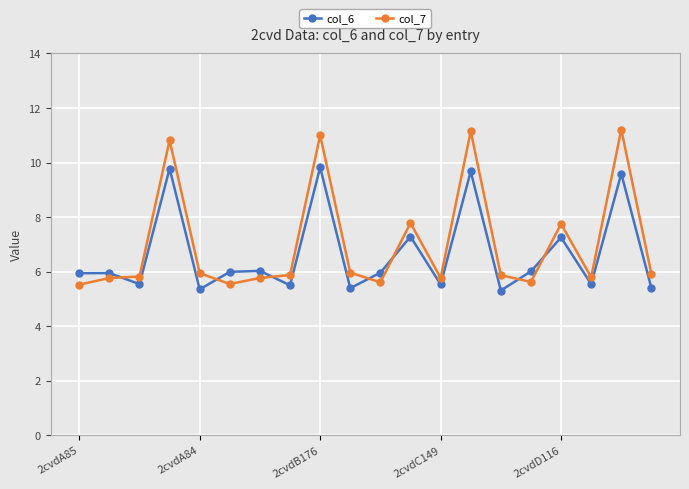

Which series has the largest range (max minus min)?

col_7